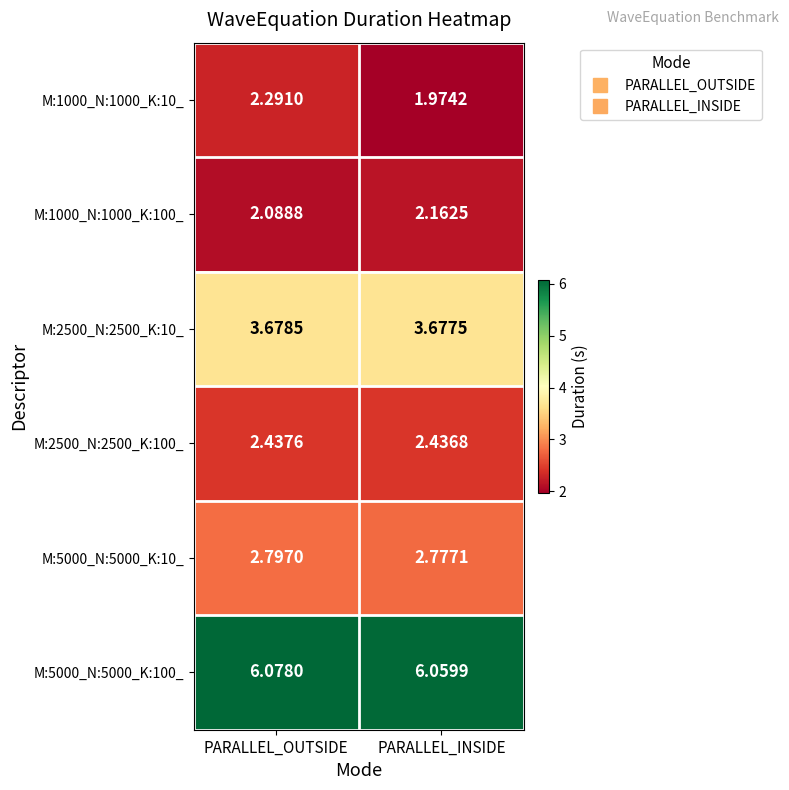

At which category is the sum across all series the highest?

PARALLEL_OUTSIDE